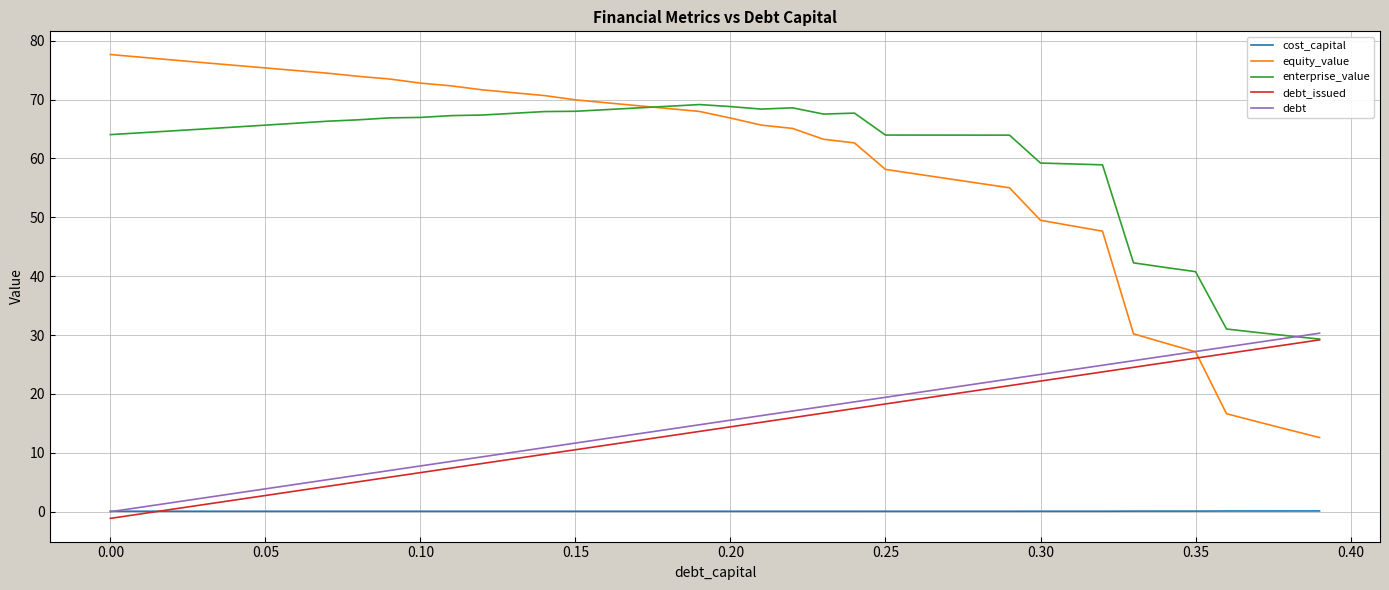

Does the chart have visible grid lines?

Yes